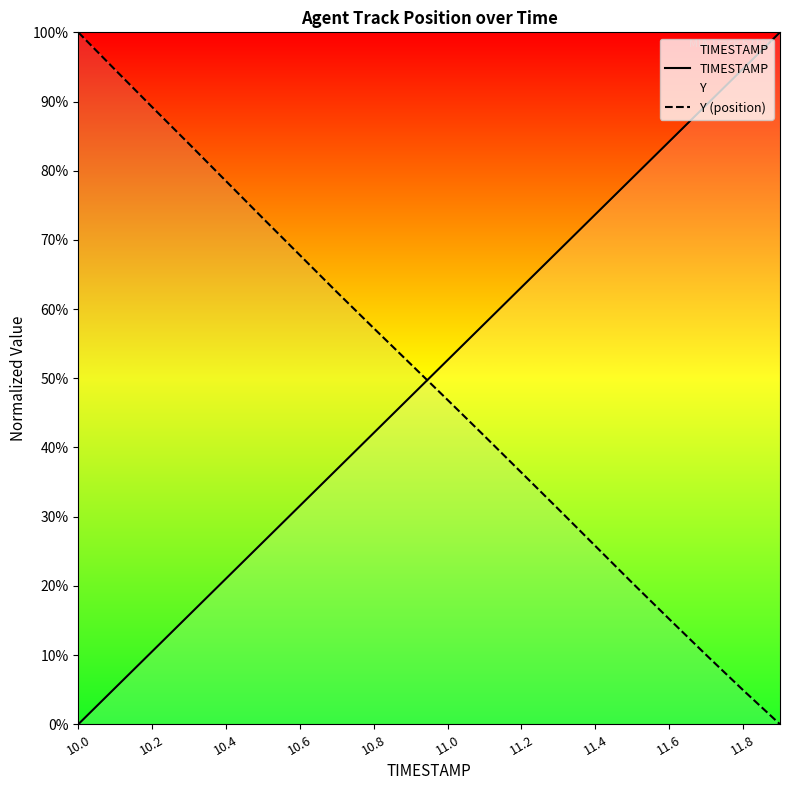

How many positive values does the TIMESTAMP series have?

19